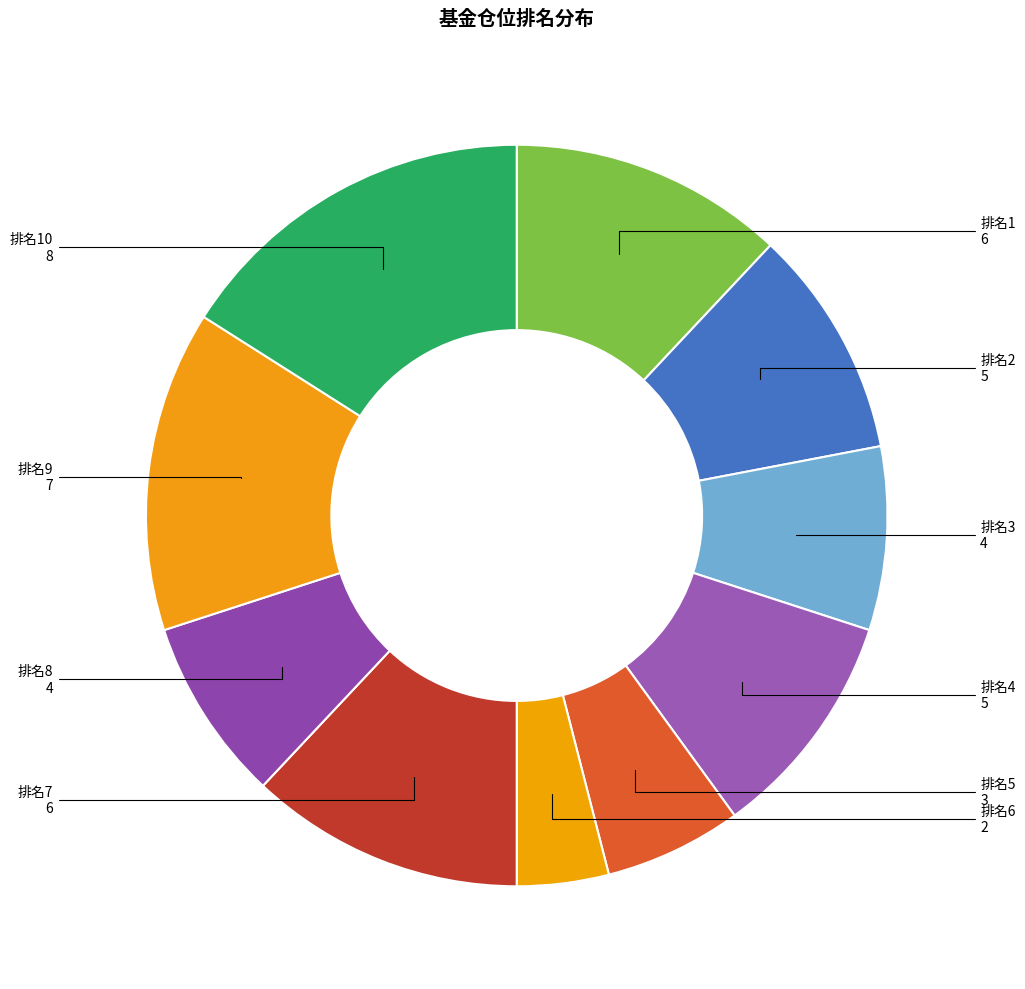

Is the sum of 排名9 and 排名6 greater than half?

No